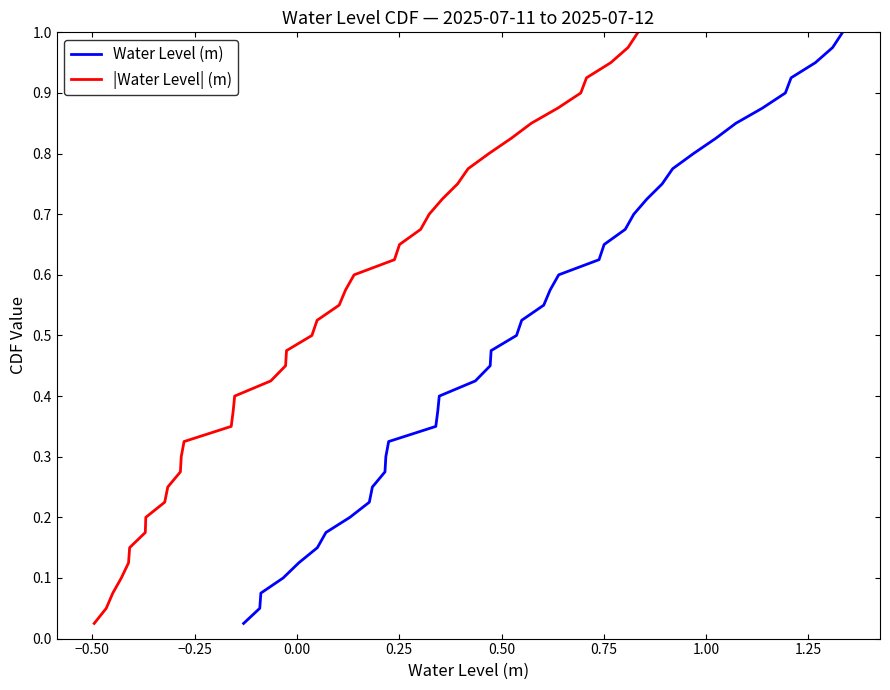

What is the label of the 6th point from the left?

0.50